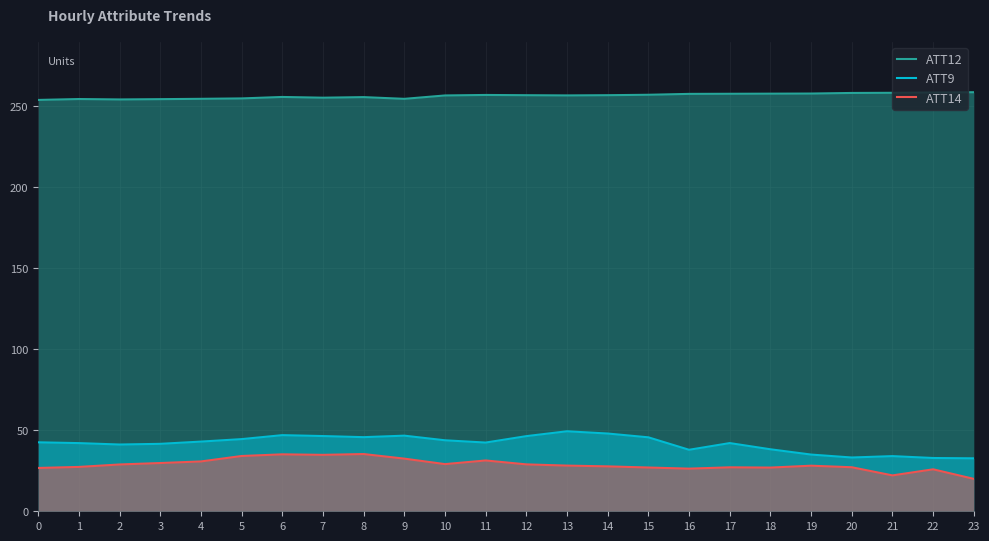

Reading right to left, transcribe all the data shown in this chart.

ATT12: 258.5	258.3	258.1	258.1	257.7	257.6	257.5	257.5	256.9	256.7	256.5	256.7	256.8	256.5	254.4	255.5	255.1	255.6	254.7	254.4	254.2	254.0	254.3	253.7
ATT9: 32.7	32.9	34.0	33.2	35.0	38.2	42.1	37.9	45.6	48.0	49.4	46.4	42.4	43.8	46.6	45.7	46.4	47.0	44.5	43.0	41.6	41.2	42.0	42.5
ATT14: 20.0	25.9	22.1	27.2	28.1	27.0	27.1	26.3	27.0	27.7	28.2	28.9	31.3	29.1	32.5	35.3	34.8	35.1	34.1	30.7	29.8	28.9	27.4	26.7